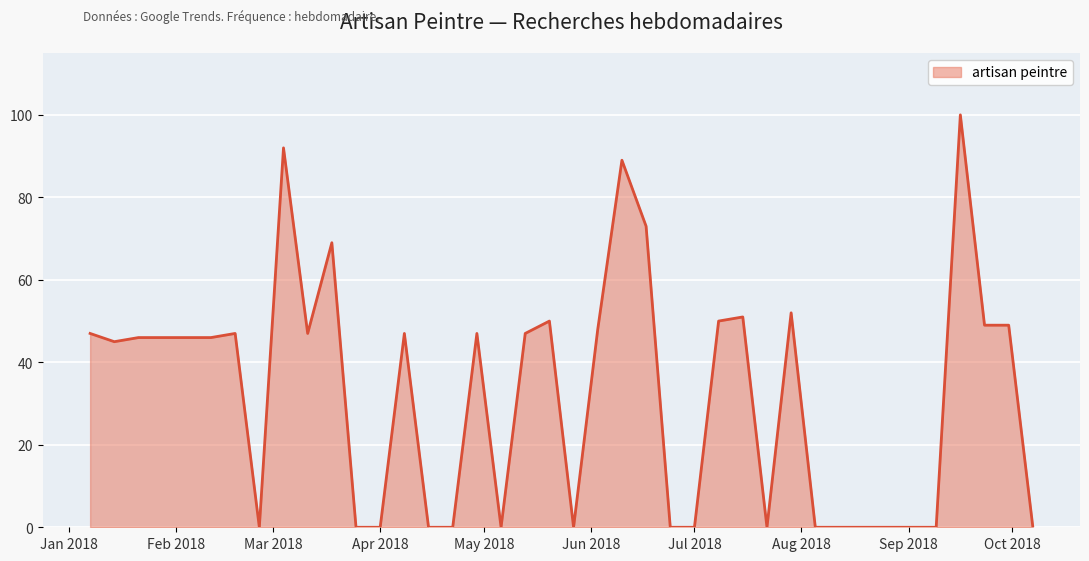

What is the greatest value displayed?

100